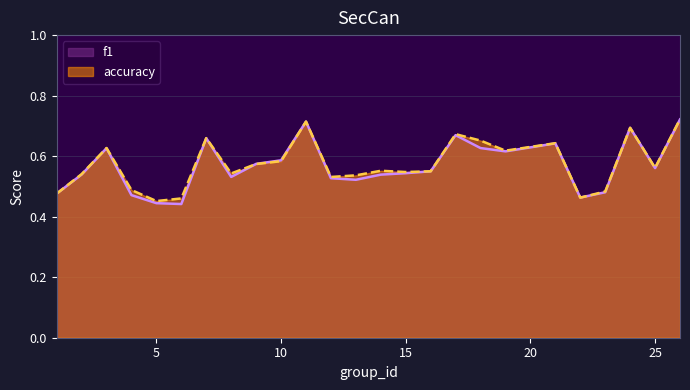

At which category does f1 reach its first local valley?

6